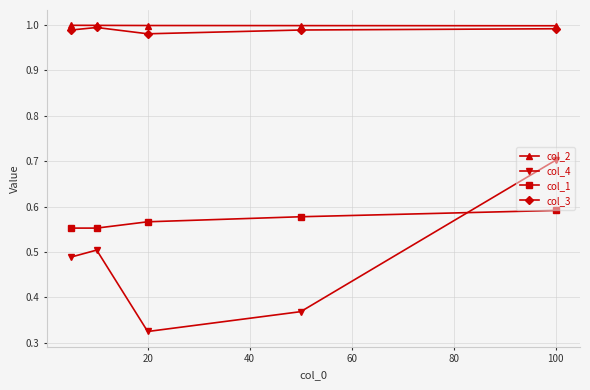

Which series has the widest spread of values?

col_4